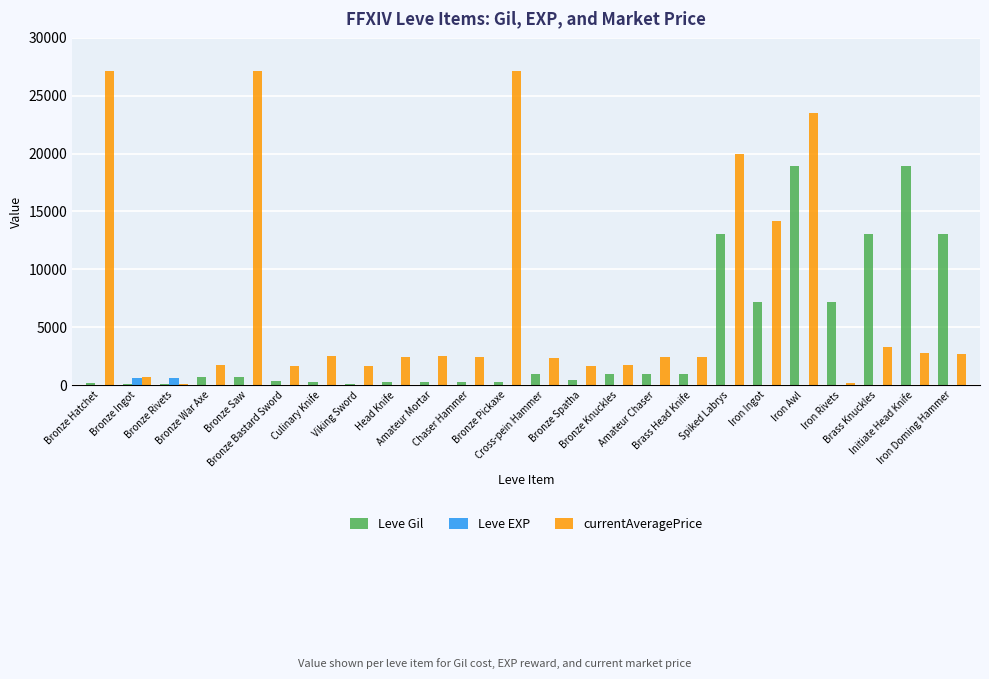

Which series has the largest total across all categories?

currentAveragePrice